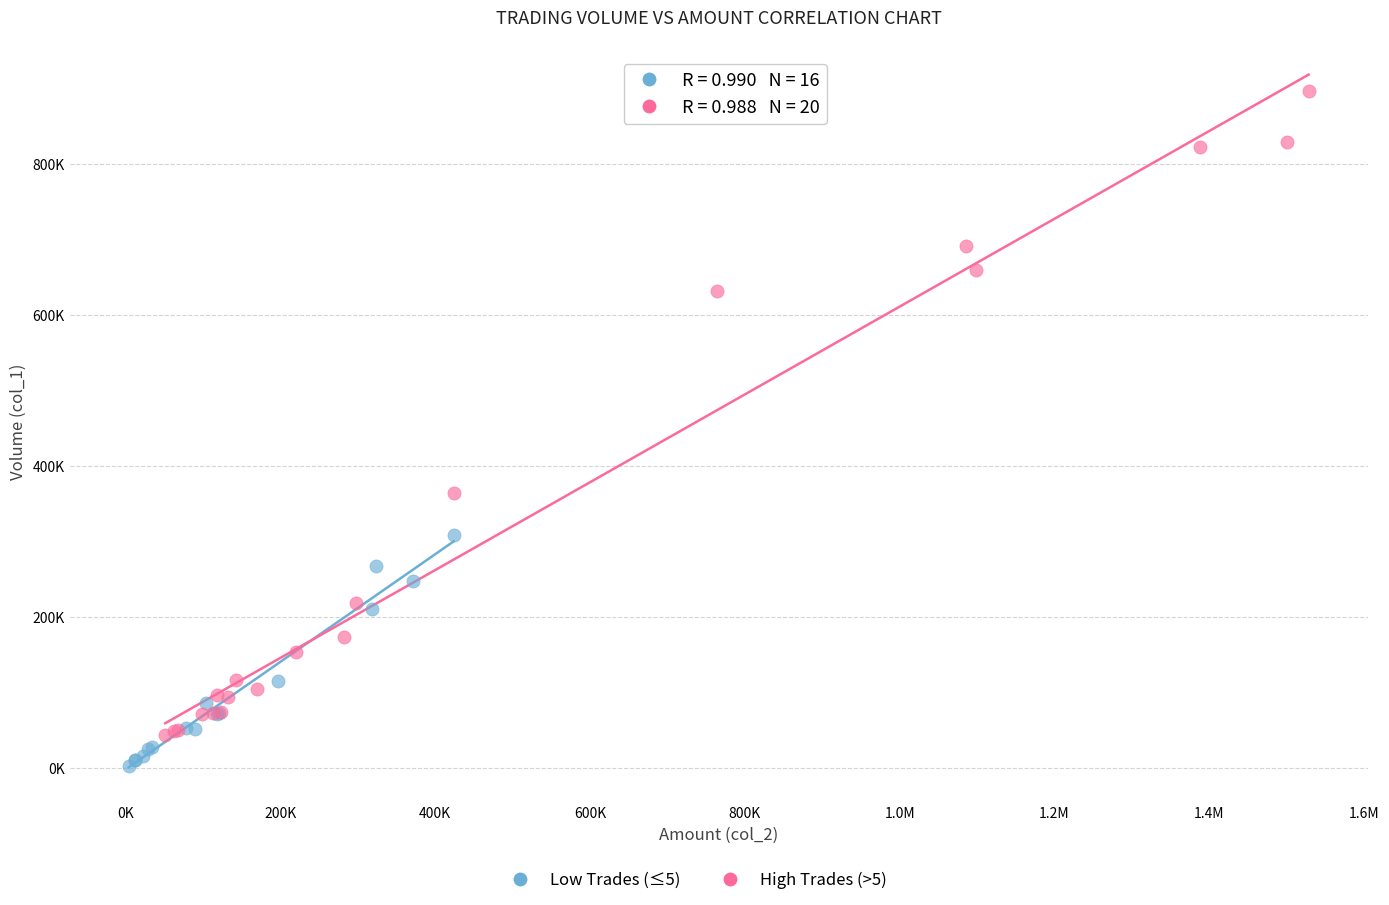

Which series reaches the minimum Y coordinate?

Low Trades (≤5)